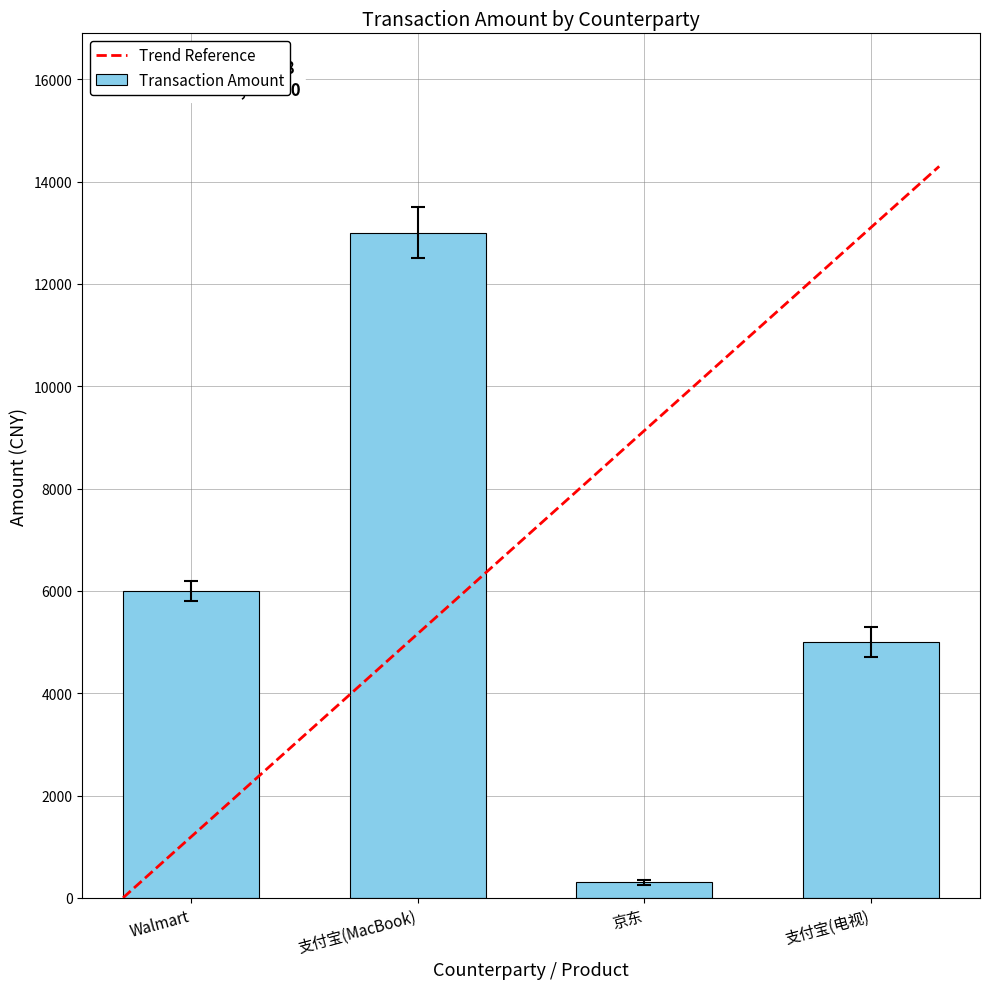

What is the difference between the maximum and minimum values?

12699.0